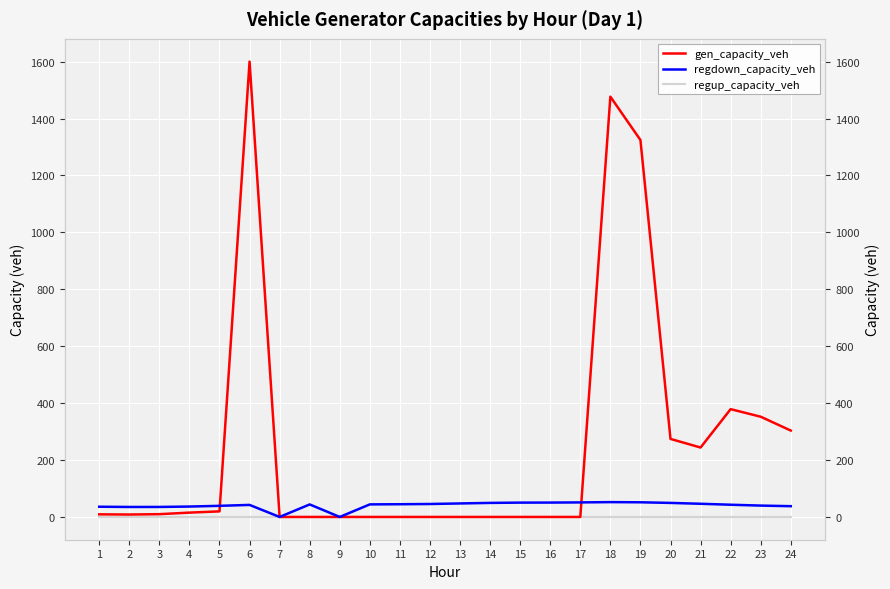

Which has a higher value, 2 or 9?

2